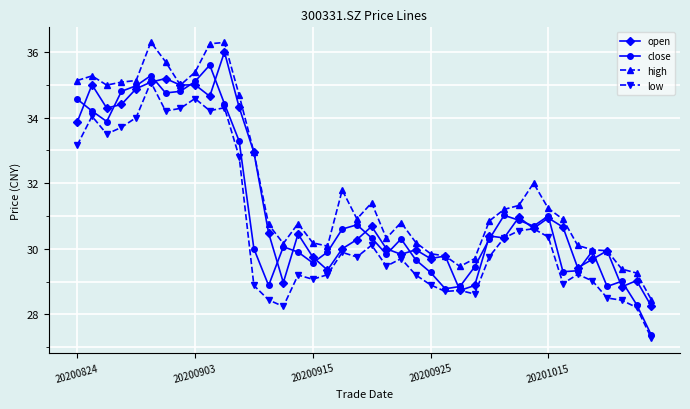

What is the minimum value shown in the chart?

27.3